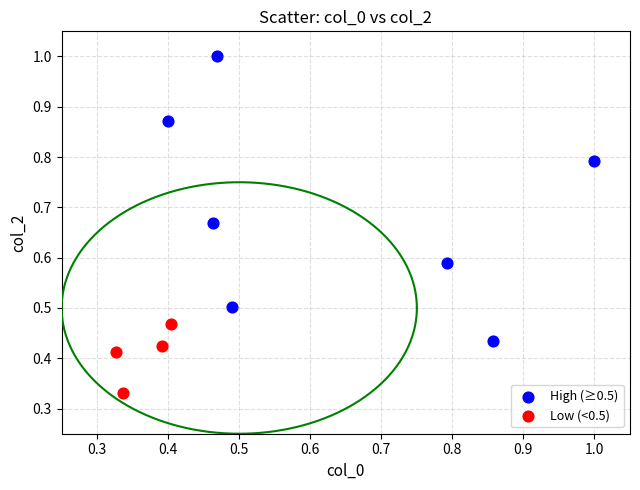

Which series reaches the minimum Y coordinate?

Low (<0.5)